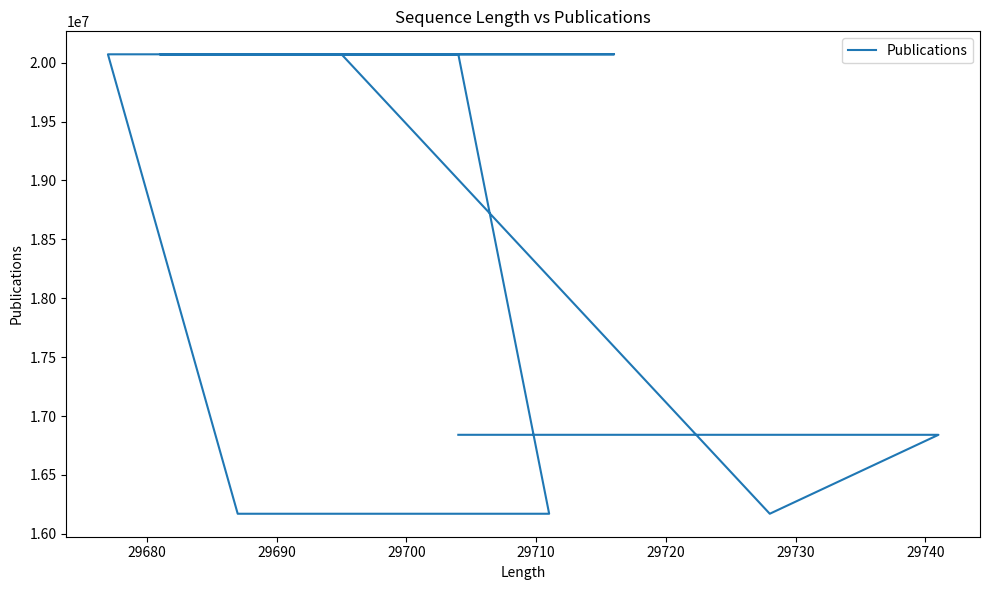

What is the maximum value shown in the chart?

20071579